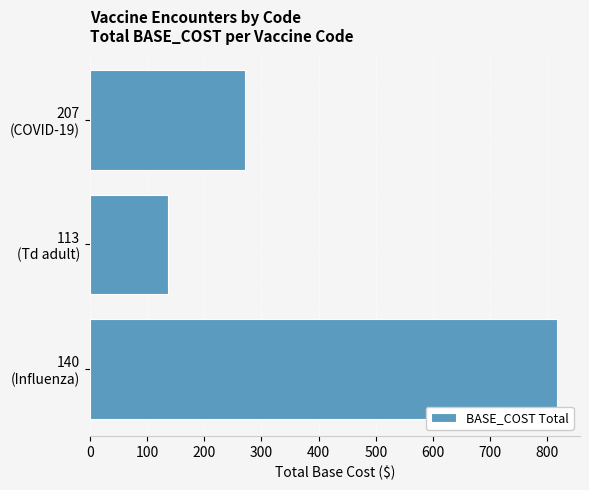

What is the smallest value displayed?

136